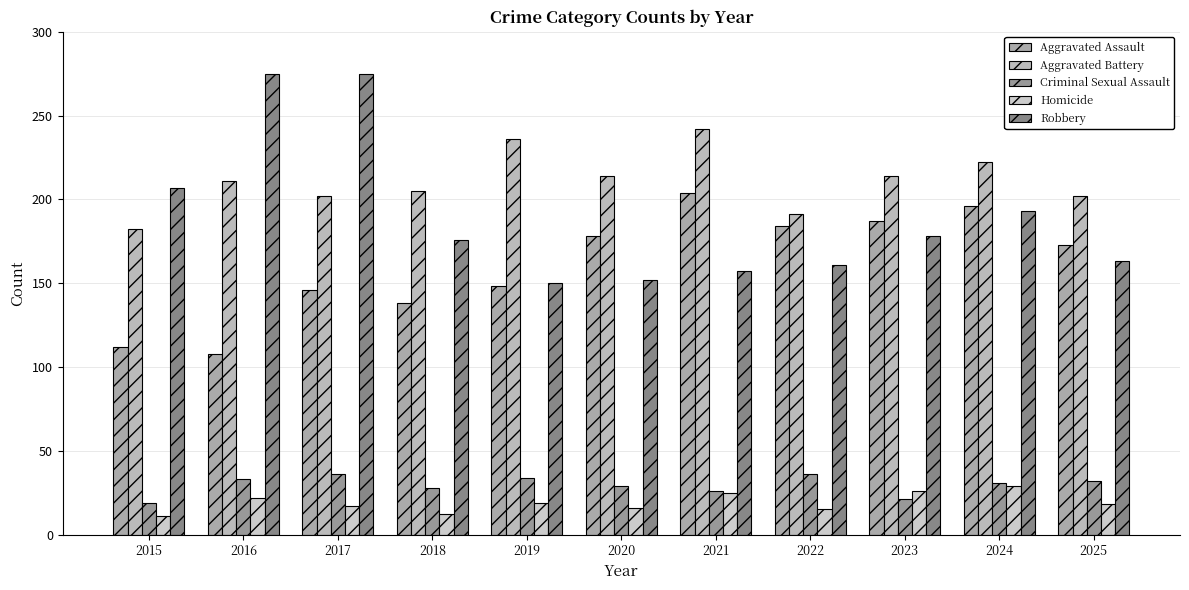

Does the chart contain stacked bars?

No